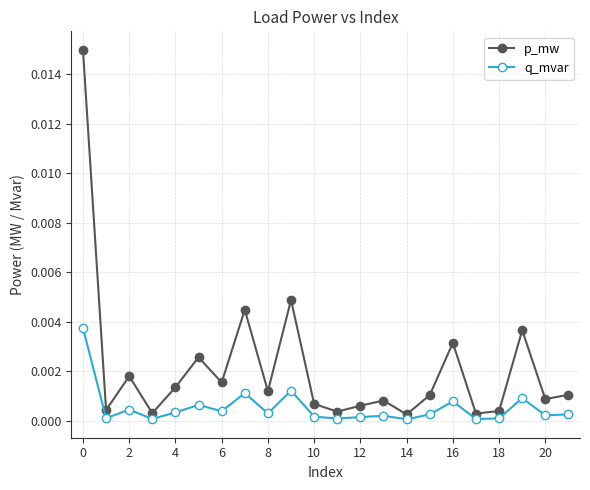

List the series in order of their peak value, lowest first.

q_mvar, p_mw